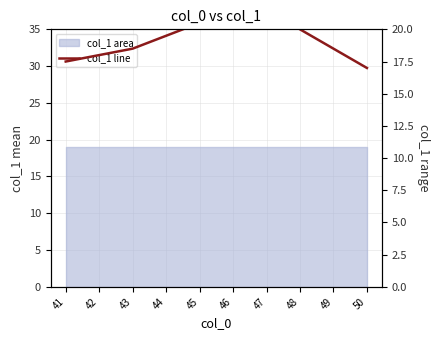

Which label corresponds to the smallest value in the chart?

50